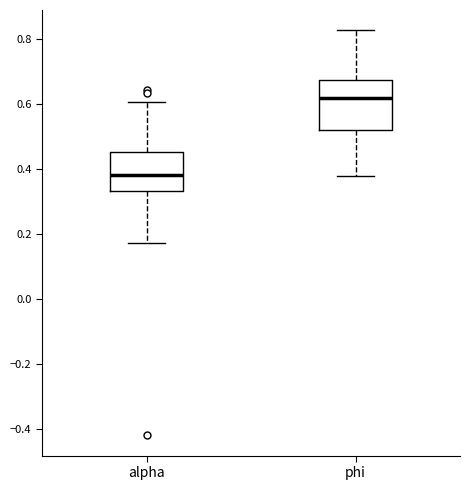

Comparing the boxes themselves (not the whiskers), which one is the tallest?

phi